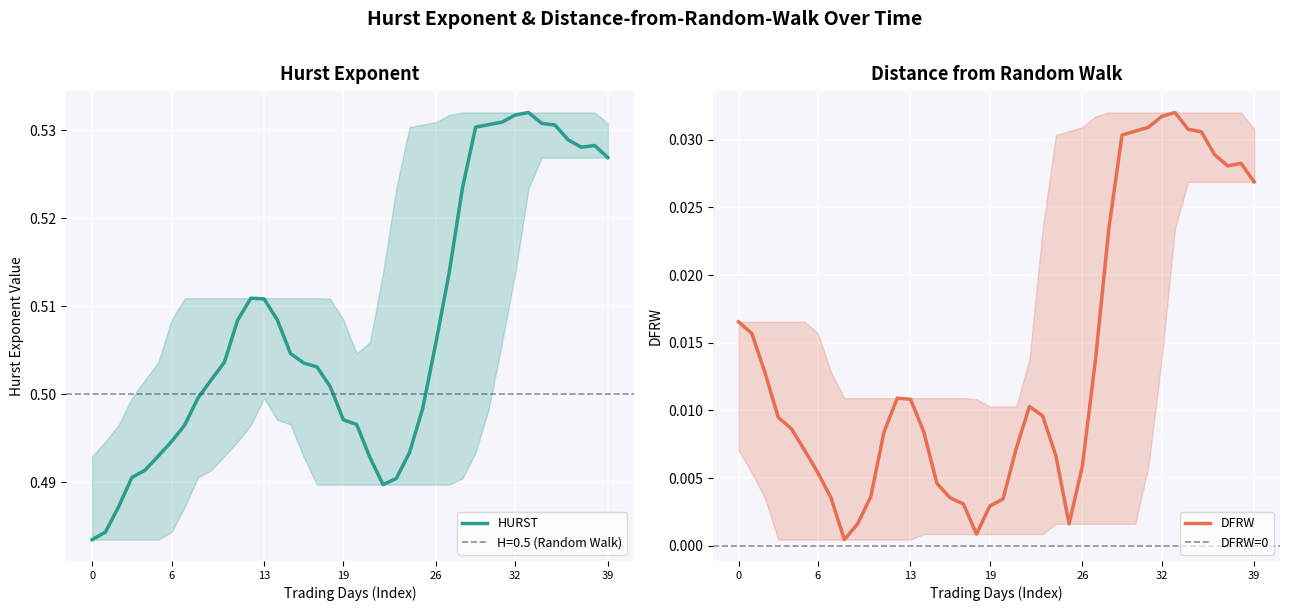

Count the HURST values in the range 0 to 1.

40